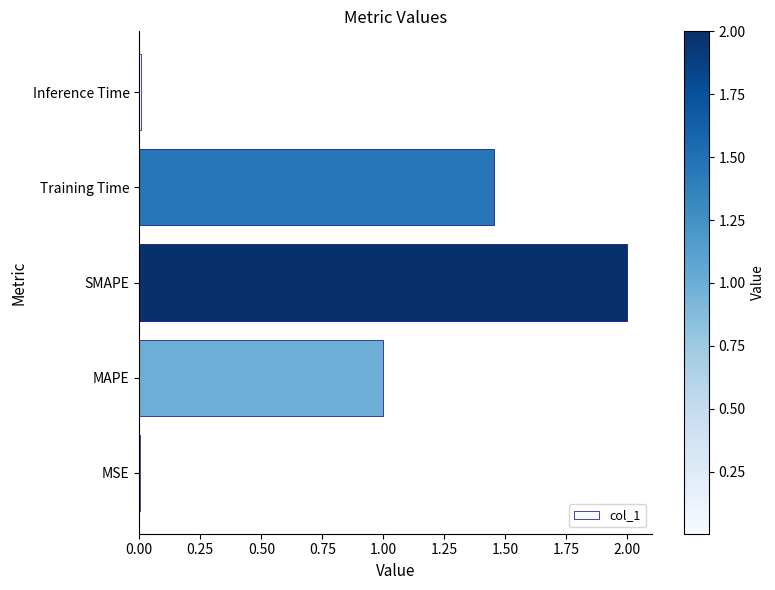

What is the maximum value shown in the chart?

2.0